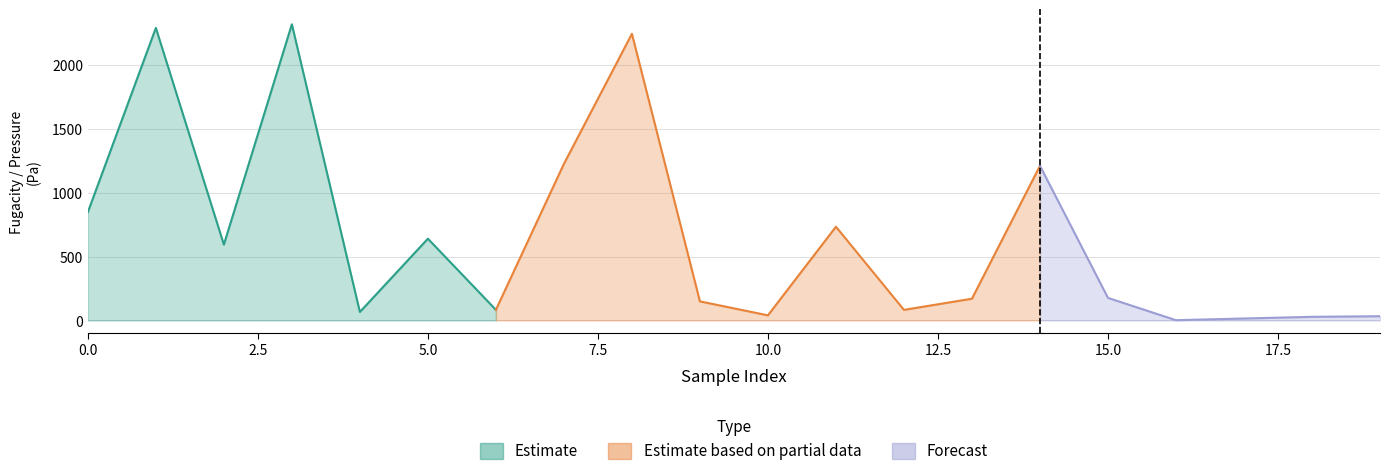

Reading left to right, extract all data points from this chart.

fugacity: 0=848.2	1=2290.4	2=594.2	3=2318.8	4=66.8	5=640.2	6=83.6	7=1225.9	8=2244.3	9=149.6	10=40.3	11=734.2	12=83.1	13=170.5	14=1210.9	15=176.9	16=2.3	17=15.6	18=28.7	19=33.4
pressure: 0=848.2	1=2290.4	2=594.2	3=2318.8	4=66.8	5=640.2	6=83.6	7=1225.9	8=2244.3	9=149.6	10=40.3	11=734.2	12=83.1	13=170.5	14=1210.9	15=176.9	16=2.3	17=15.6	18=28.7	19=33.4
volume_mixing_ratio: 0=0.8	1=0.9	2=0.4	3=0.9	4=0.1	5=0.8	6=0.2	7=0.6	8=0.9	9=0.1	10=0.1	11=0.7	12=0.1	13=0.3	14=0.8	15=0.3	16=0.0	17=0.0	18=0.0	19=0.0